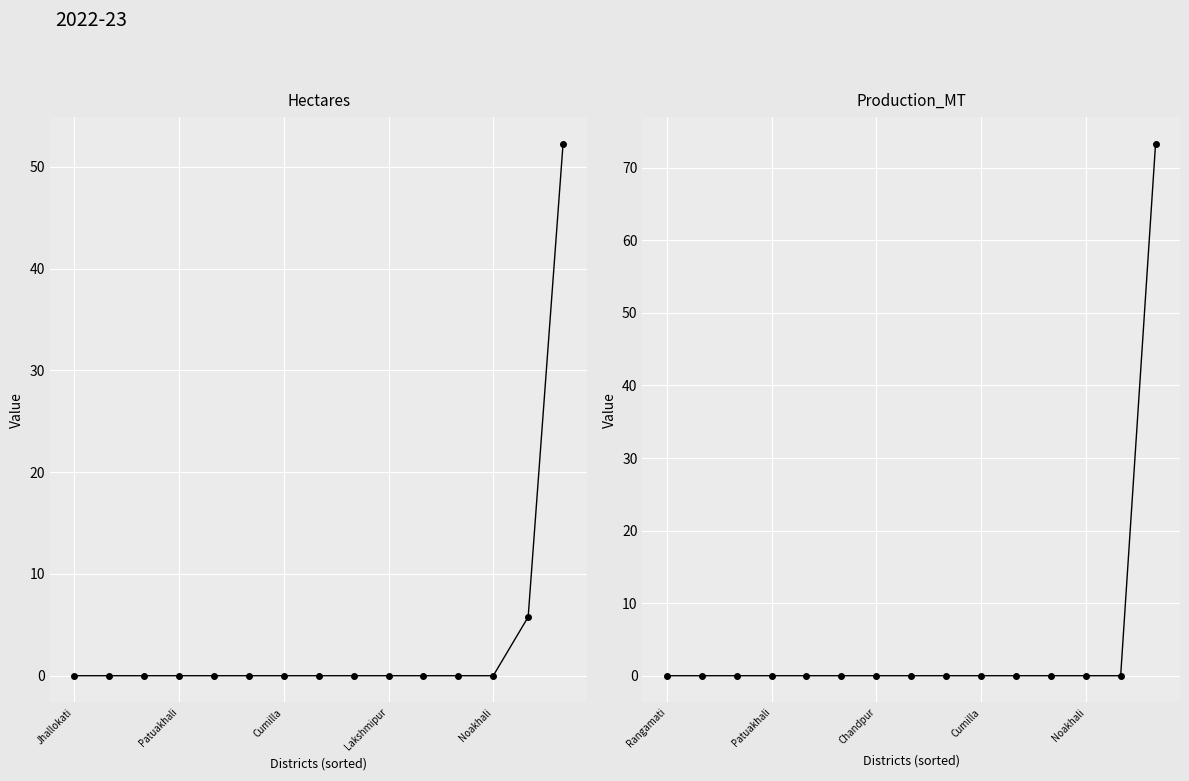

What are all the series names shown in the legend?

Hectares, Production_MT